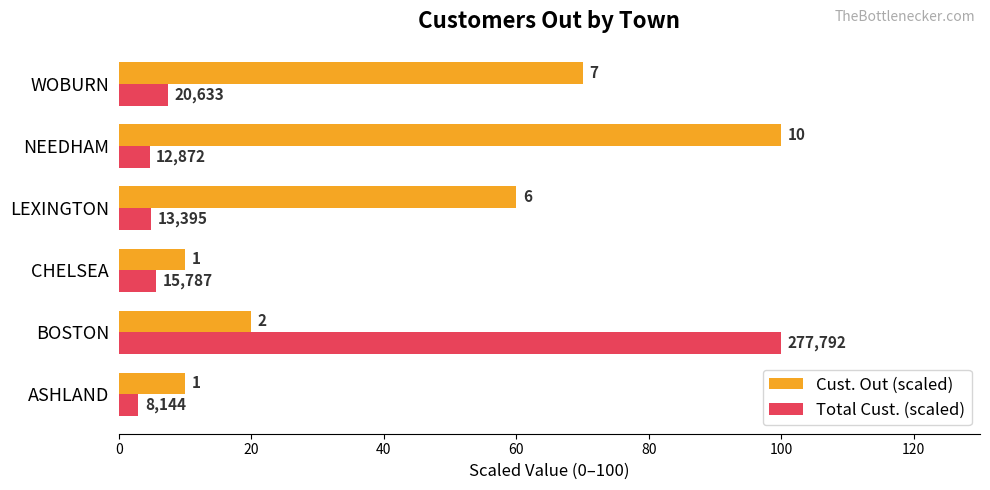

What are all the series names shown in the legend?

Cust. Out (scaled), Total Cust. (scaled)